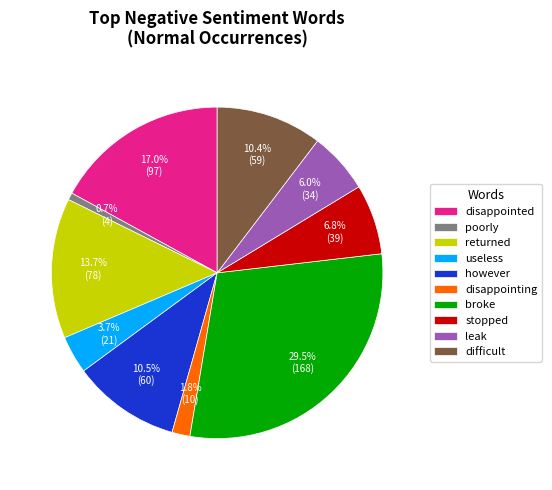

How many slices are in this pie chart?

10